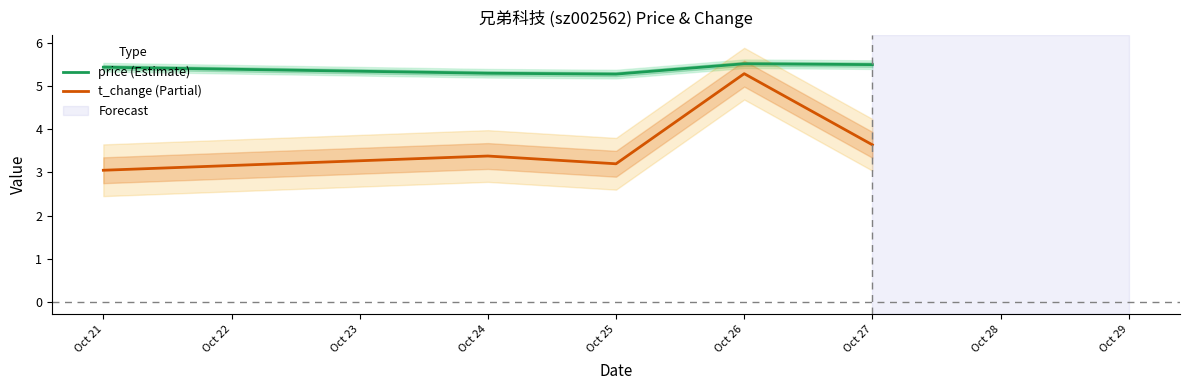

What is the minimum value shown in the chart?

3.0